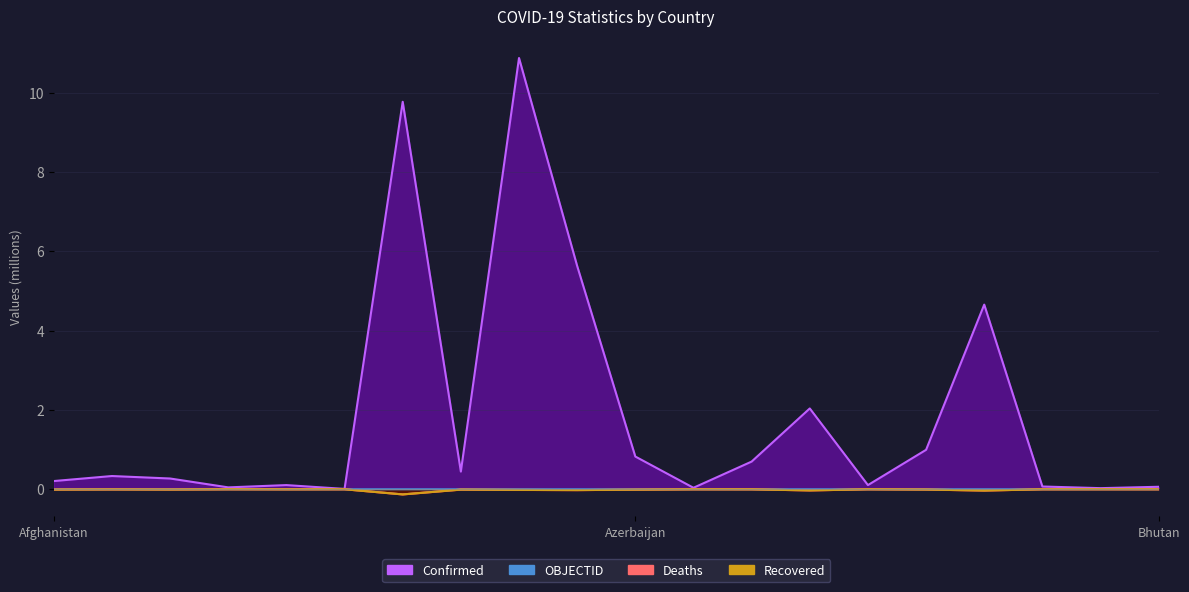

What is the greatest value displayed?

10.9